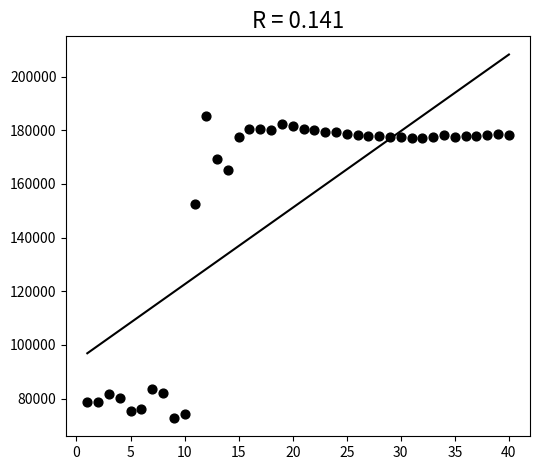

What is the range of X values (max minus min)?

39